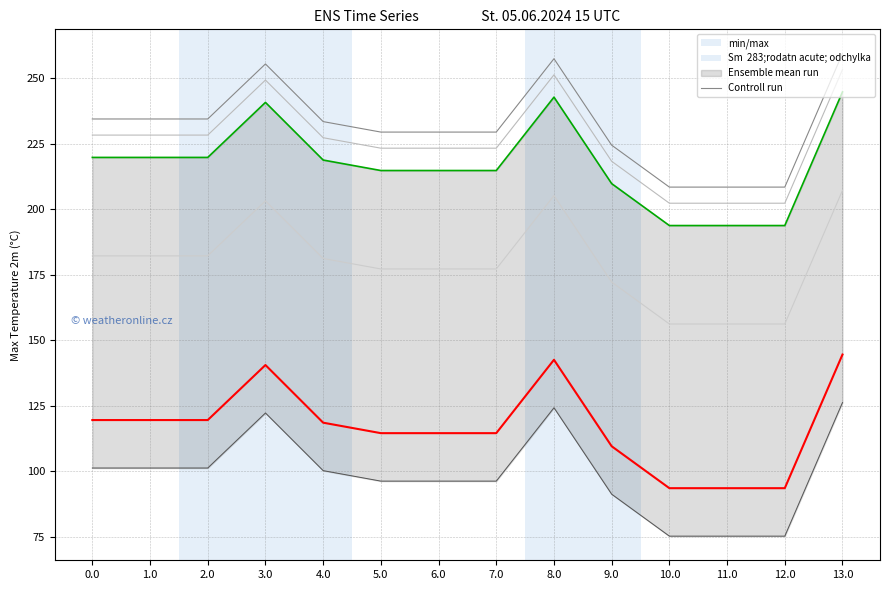

True or false: col_19 has a value of 224.5 at 9.0.

True